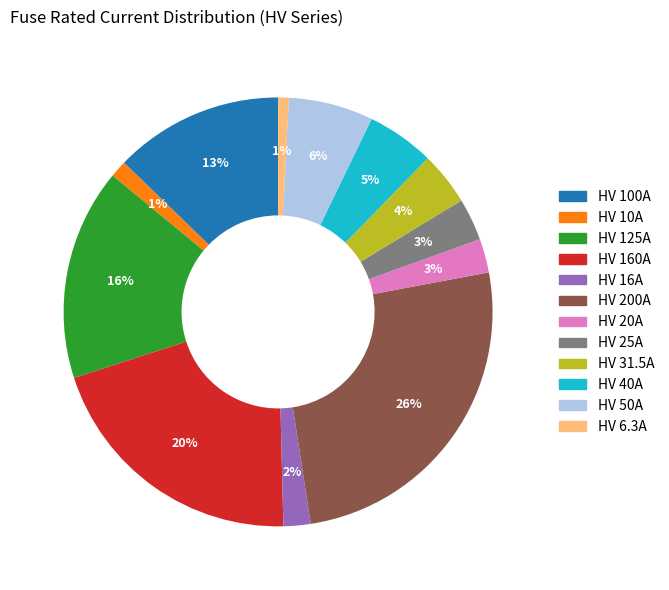

Is it true that HV 10A is 11% of the pie?

False